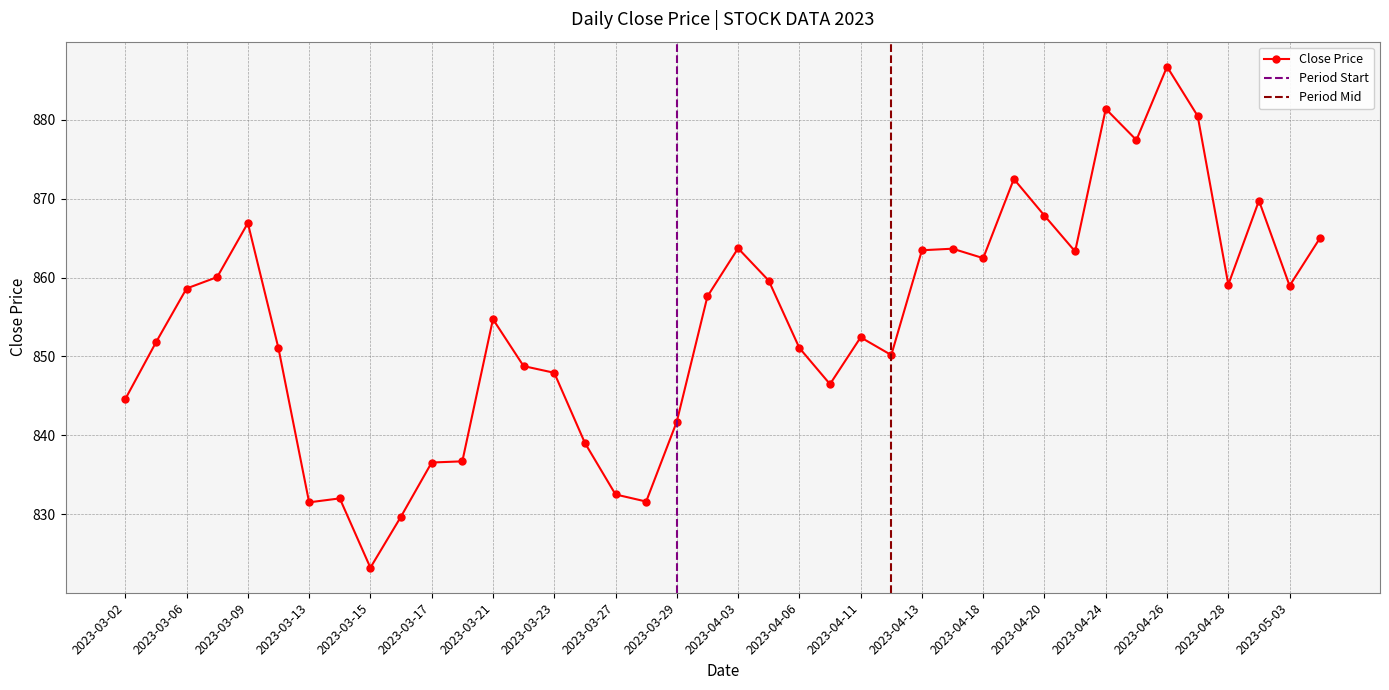

Rank the categories by value from lowest to highest.

2023-03-15, 2023-03-16, 2023-03-13, 2023-03-28, 2023-03-14, 2023-03-27, 2023-03-17, 2023-03-20, 2023-03-24, 2023-03-29, 2023-03-02, 2023-04-10, 2023-03-23, 2023-03-22, 2023-04-12, 2023-03-10, 2023-04-06, 2023-03-03, 2023-04-11, 2023-03-21, 2023-03-31, 2023-03-06, 2023-05-03, 2023-04-28, 2023-04-05, 2023-03-08, 2023-04-18, 2023-04-21, 2023-04-13, 2023-04-17, 2023-04-03, 2023-05-04, 2023-03-09, 2023-04-20, 2023-05-02, 2023-04-19, 2023-04-25, 2023-04-27, 2023-04-24, 2023-04-26